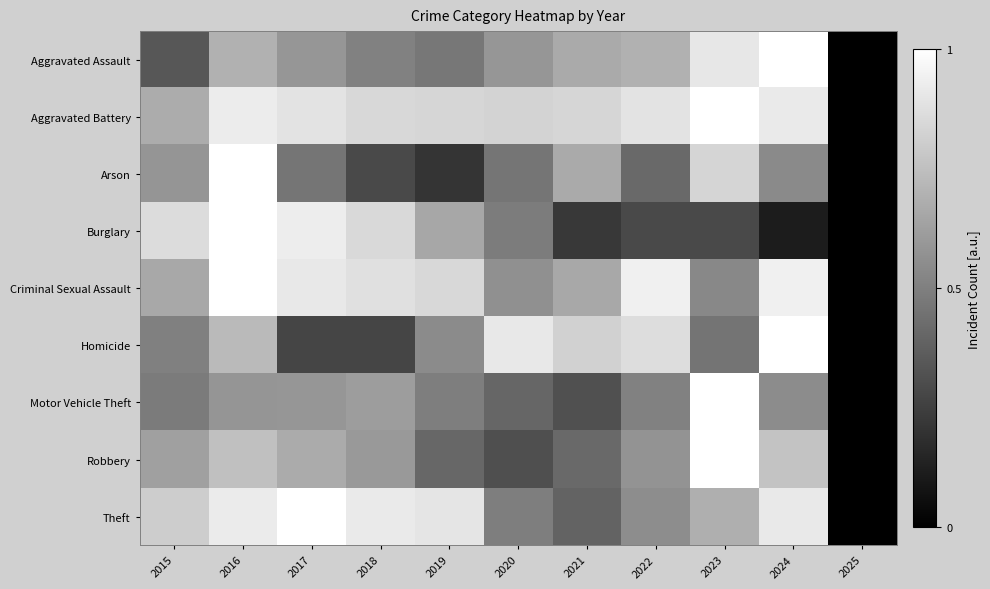

Reading left to right, list all the values displayed in this chart.

Aggravated Assault: 2015=0.3	2016=0.7	2017=0.6	2018=0.5	2019=0.5	2020=0.6	2021=0.7	2022=0.7	2023=0.9	2024=1.0	2025=0.0
Aggravated Battery: 2015=0.7	2016=0.9	2017=0.9	2018=0.8	2019=0.8	2020=0.8	2021=0.8	2022=0.9	2023=1.0	2024=0.9	2025=0.0
Arson: 2015=0.6	2016=1.0	2017=0.5	2018=0.3	2019=0.2	2020=0.5	2021=0.7	2022=0.4	2023=0.8	2024=0.5	2025=0.0
Burglary: 2015=0.9	2016=1.0	2017=0.9	2018=0.9	2019=0.7	2020=0.5	2021=0.2	2022=0.3	2023=0.3	2024=0.1	2025=0.0
Criminal Sexual Assault: 2015=0.7	2016=1.0	2017=0.9	2018=0.9	2019=0.8	2020=0.6	2021=0.7	2022=0.9	2023=0.5	2024=0.9	2025=0.0
Homicide: 2015=0.5	2016=0.7	2017=0.3	2018=0.3	2019=0.5	2020=0.9	2021=0.8	2022=0.9	2023=0.5	2024=1.0	2025=0.0
Motor Vehicle Theft: 2015=0.5	2016=0.6	2017=0.6	2018=0.6	2019=0.5	2020=0.4	2021=0.3	2022=0.5	2023=1.0	2024=0.5	2025=0.0
Robbery: 2015=0.6	2016=0.8	2017=0.7	2018=0.6	2019=0.4	2020=0.3	2021=0.4	2022=0.6	2023=1.0	2024=0.8	2025=0.0
Theft: 2015=0.8	2016=0.9	2017=1.0	2018=0.9	2019=0.9	2020=0.5	2021=0.4	2022=0.6	2023=0.7	2024=0.9	2025=0.0